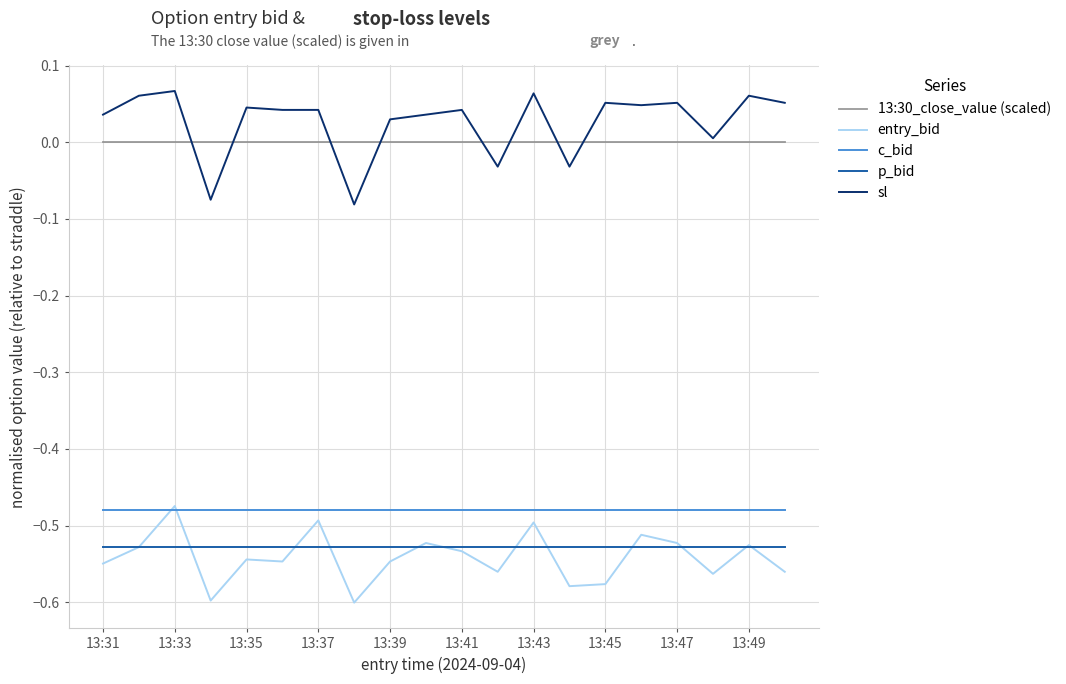

How many values in sl are below zero?

4